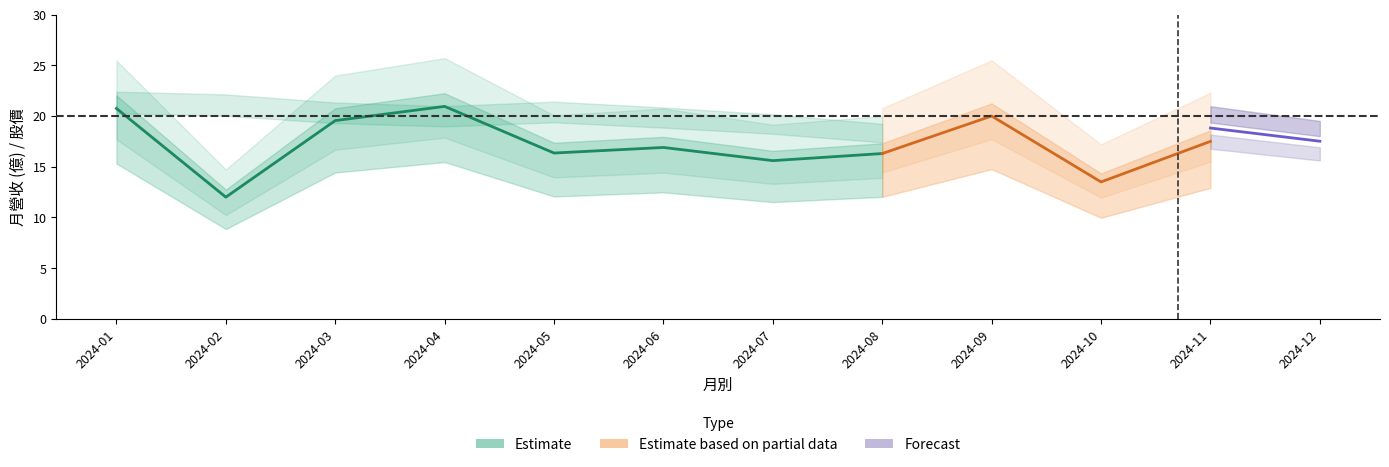

True or false: 收盤 has a value of 13.0 at 2024-05.

False